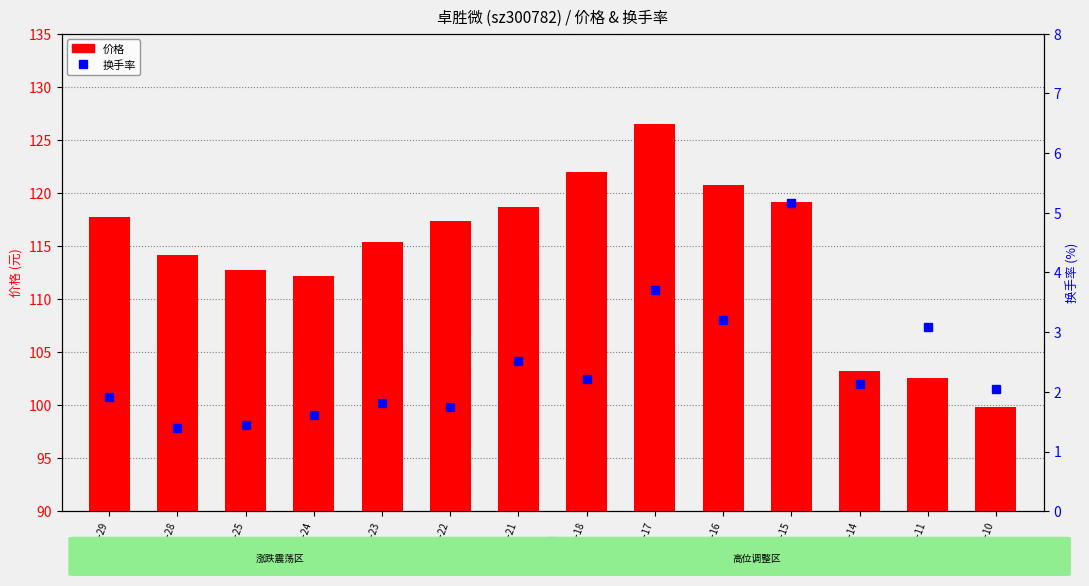

Reading left to right, extract all data points from this chart.

价格: 2022-11-29=117.7	2022-11-28=114.2	2022-11-25=112.8	2022-11-24=112.1	2022-11-23=115.4	2022-11-22=117.3	2022-11-21=118.7	2022-11-18=122.0	2022-11-17=126.5	2022-11-16=120.8	2022-11-15=119.1	2022-11-14=103.2	2022-11-11=102.6	2022-11-10=99.8
换手率: 2022-11-29=1.9	2022-11-28=1.4	2022-11-25=1.4	2022-11-24=1.6	2022-11-23=1.8	2022-11-22=1.7	2022-11-21=2.5	2022-11-18=2.2	2022-11-17=3.7	2022-11-16=3.2	2022-11-15=5.2	2022-11-14=2.1	2022-11-11=3.1	2022-11-10=2.0